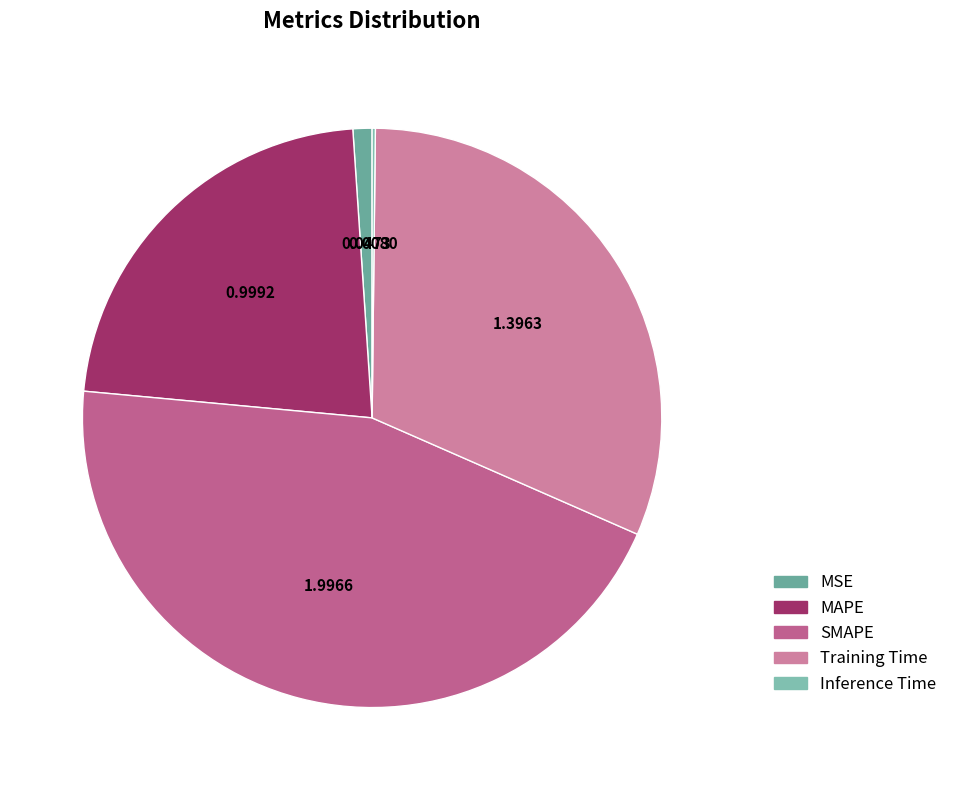

To the nearest percent, what is the difference between the largest and smallest slice percentages?

45%